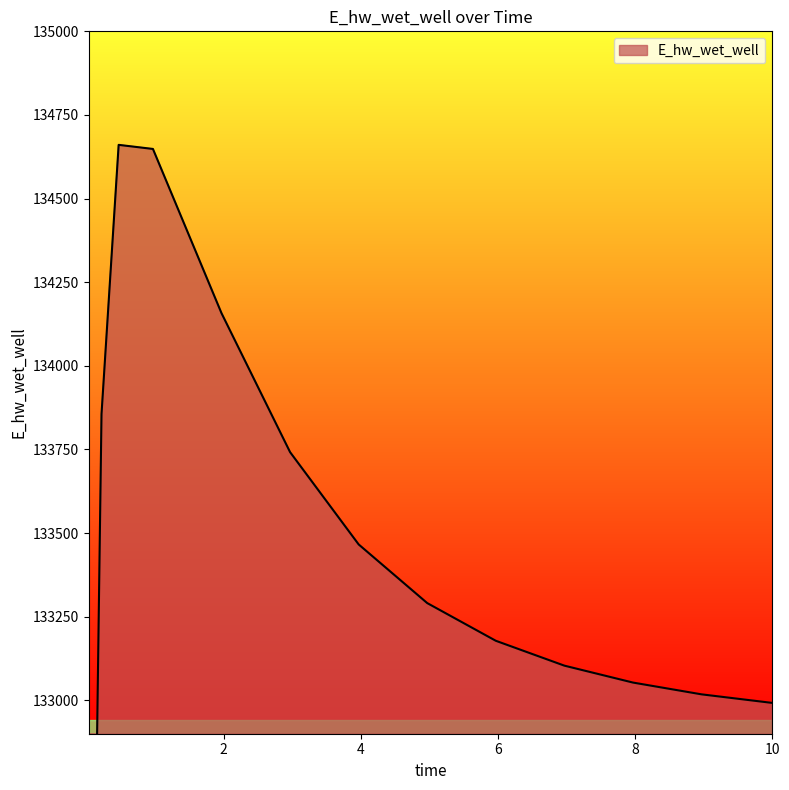

What is the ratio of the value at 0.21875 to the value at 7.96875?

1.0